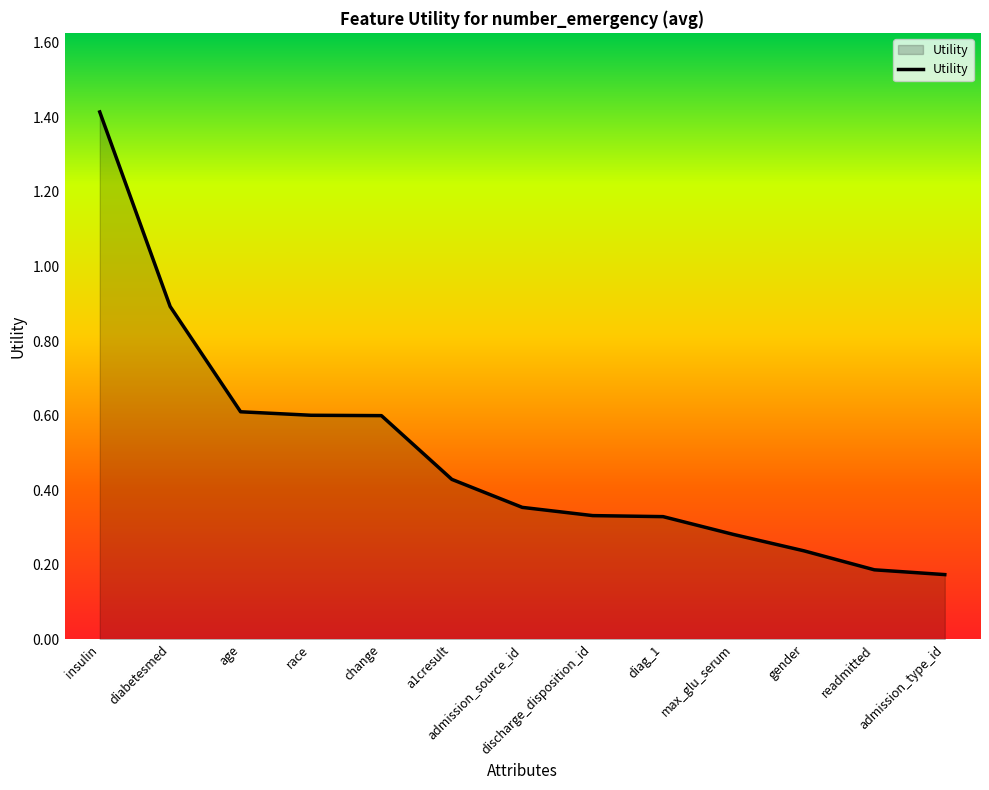

Which has a higher value, gender or insulin?

insulin